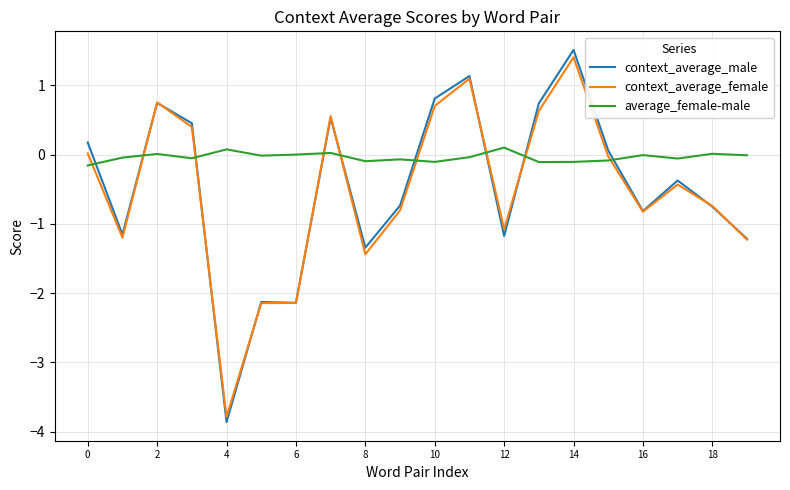

Which series has the largest total across all categories?

average_female-male